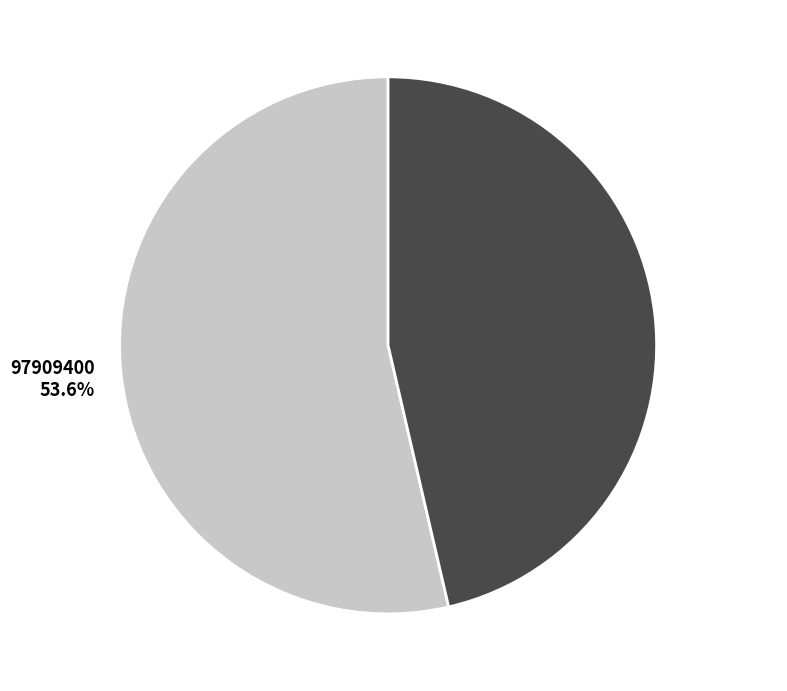

Which category accounts for the majority?

97909400